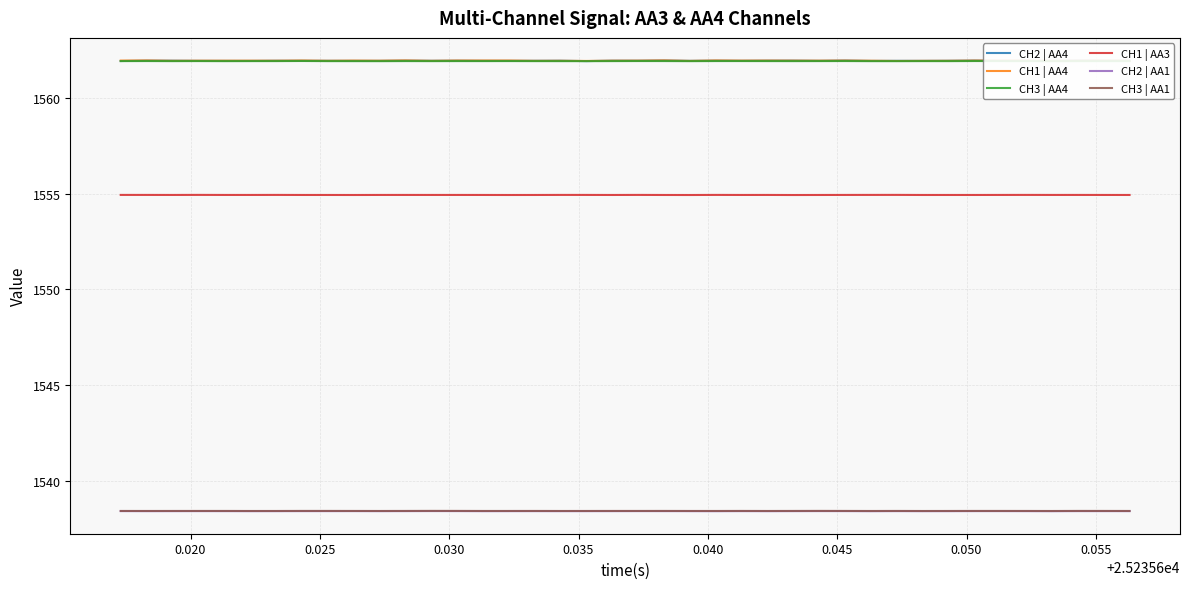

In CH2 | AA4, how many points are lower than both neighbors (excluding endpoints)?

12